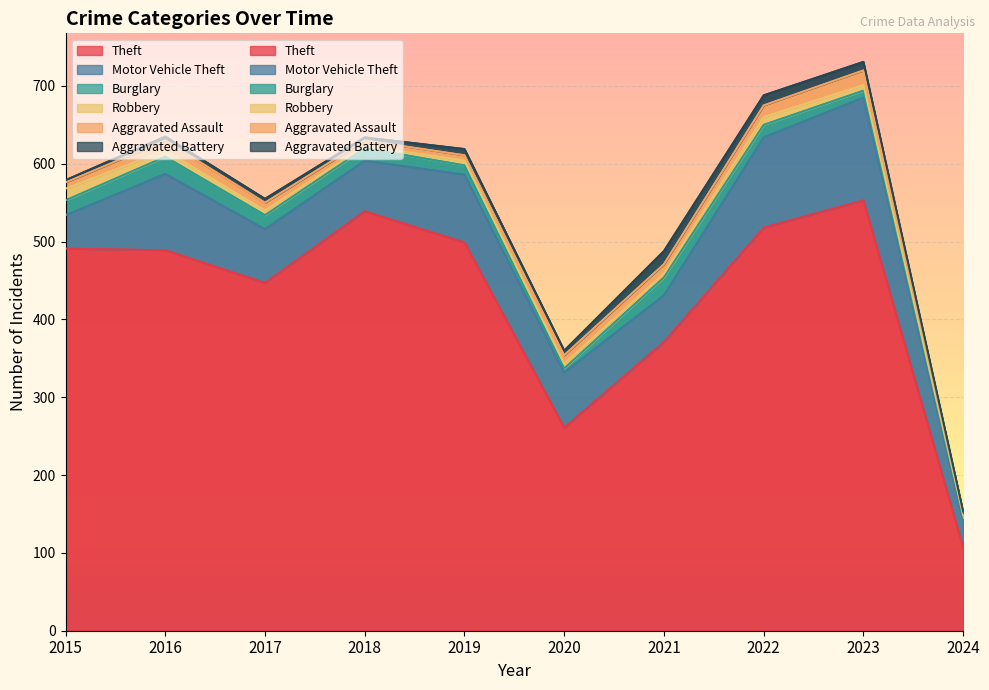

The Aggravated Assault series shows 15 at 2022. True or false?

True